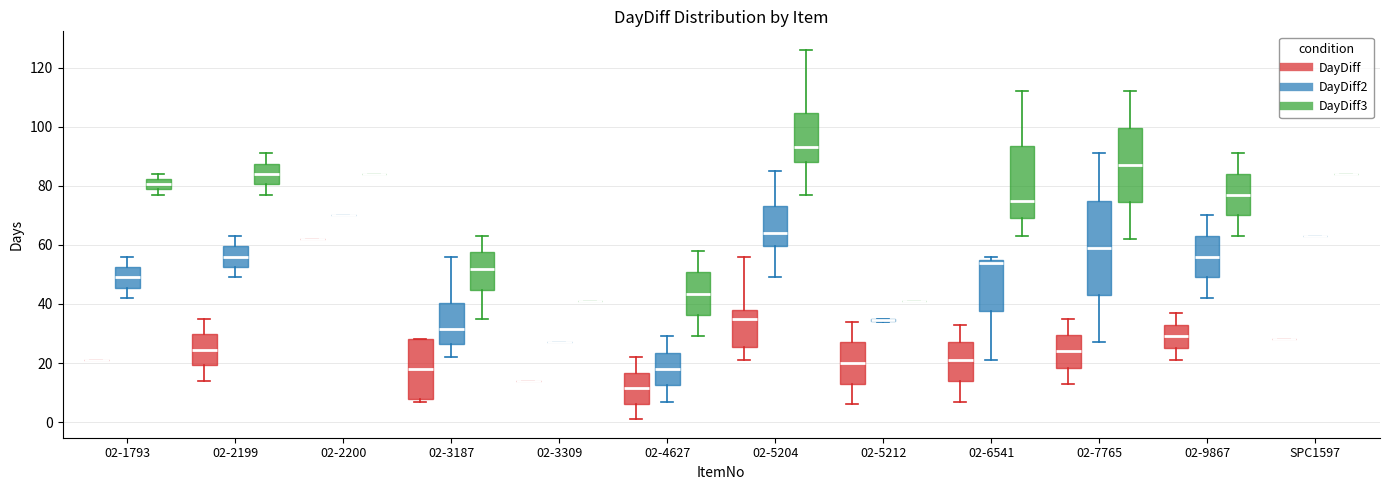

Reading left to right, transcribe this box plot: for each box, give where its median line is, the range the box spans, and where its two whiskers end, as read against the y-axis. The values are not printed on the chart, so give them approximately, as read against the axis.

02-1793 (DayDiff): box collapsed to a line at 22, whiskers 22 to 22
02-1793 (DayDiff2): median 50, box 46 to 52, whiskers 42 to 56
02-1793 (DayDiff3): median 80, box 78 to 82, whiskers 78 (just below the box's lower edge) to 84
02-2199 (DayDiff): median 24, box 20 to 30, whiskers 14 to 36
02-2199 (DayDiff2): median 56, box 52 to 60, whiskers 50 to 64
02-2199 (DayDiff3): median 84, box 80 to 88, whiskers 78 to 92
02-2200 (DayDiff): box collapsed to a line at 62, whiskers 62 to 62
02-2200 (DayDiff2): box collapsed to a line at 70, whiskers 70 to 70
02-2200 (DayDiff3): box collapsed to a line at 84, whiskers 84 to 84
02-3187 (DayDiff): median 18, box 8 to 28, whiskers 8 (just below the box's lower edge) to 28
02-3187 (DayDiff2): median 32, box 26 to 40, whiskers 22 to 56
02-3187 (DayDiff3): median 52, box 44 to 58, whiskers 36 to 64
02-3309 (DayDiff): box collapsed to a line at 14, whiskers 14 to 14
02-3309 (DayDiff2): box collapsed to a line at 28, whiskers 28 to 28
02-3309 (DayDiff3): box collapsed to a line at 42, whiskers 42 to 42
02-4627 (DayDiff): median 12, box 6 to 16, whiskers 2 to 22
02-4627 (DayDiff2): median 18, box 12 to 24, whiskers 8 to 30
02-4627 (DayDiff3): median 44, box 36 to 50, whiskers 30 to 58
02-5204 (DayDiff): median 36, box 26 to 38, whiskers 22 to 56
02-5204 (DayDiff2): median 64, box 60 to 74, whiskers 50 to 86
02-5204 (DayDiff3): median 94, box 88 to 104, whiskers 78 to 126
02-5212 (DayDiff): median 20, box 14 to 28, whiskers 6 to 34
02-5212 (DayDiff2): box collapsed to a line at 34, whiskers 34 to 36
02-5212 (DayDiff3): box collapsed to a line at 42, whiskers 42 to 42
02-6541 (DayDiff): median 22, box 14 to 28, whiskers 8 to 34
02-6541 (DayDiff2): median 54, box 38 to 56, whiskers 22 to 56 (just above the box's upper edge)
02-6541 (DayDiff3): median 76, box 70 to 94, whiskers 64 to 112
02-7765 (DayDiff): median 24, box 18 to 30, whiskers 14 to 36
02-7765 (DayDiff2): median 60, box 44 to 76, whiskers 28 to 92
02-7765 (DayDiff3): median 88, box 74 to 100, whiskers 62 to 112
02-9867 (DayDiff): median 30, box 26 to 34, whiskers 22 to 38
02-9867 (DayDiff2): median 56, box 50 to 64, whiskers 42 to 70
02-9867 (DayDiff3): median 78, box 70 to 84, whiskers 64 to 92
SPC1597 (DayDiff): box collapsed to a line at 28, whiskers 28 to 28
SPC1597 (DayDiff2): box collapsed to a line at 64, whiskers 64 to 64
SPC1597 (DayDiff3): box collapsed to a line at 84, whiskers 84 to 84